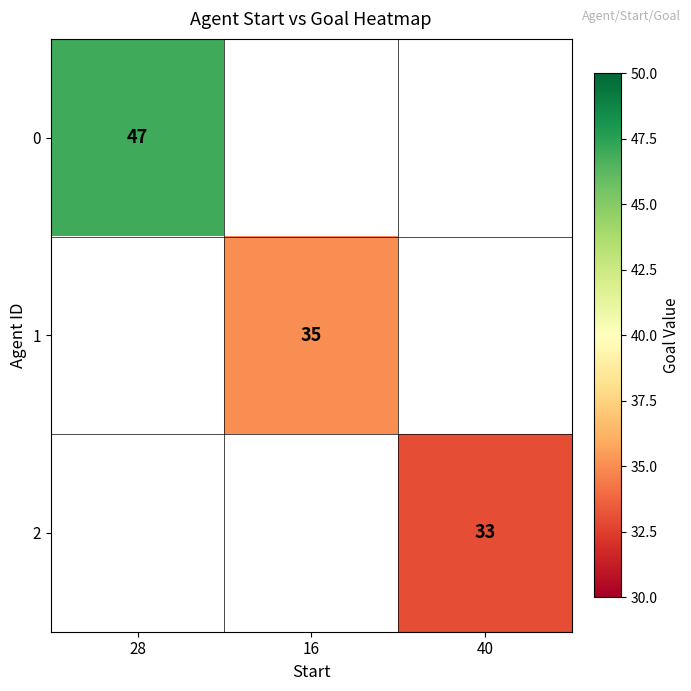

Is it true that 0 equals 84 at 28?

False